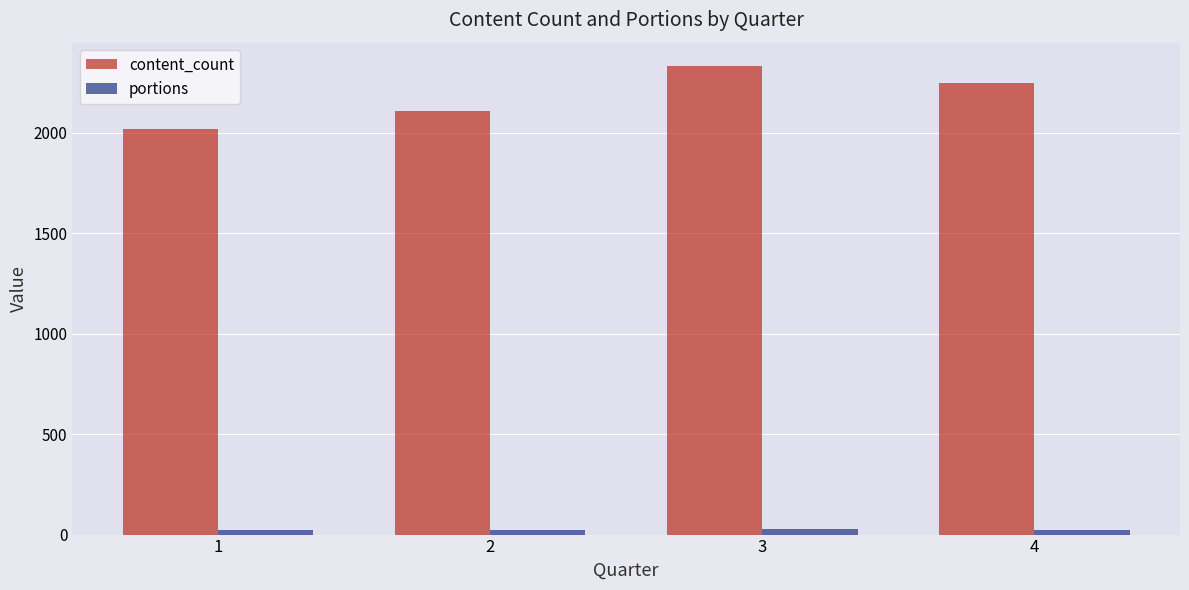

Rank the series at 1 from highest to lowest value.

content_count, portions